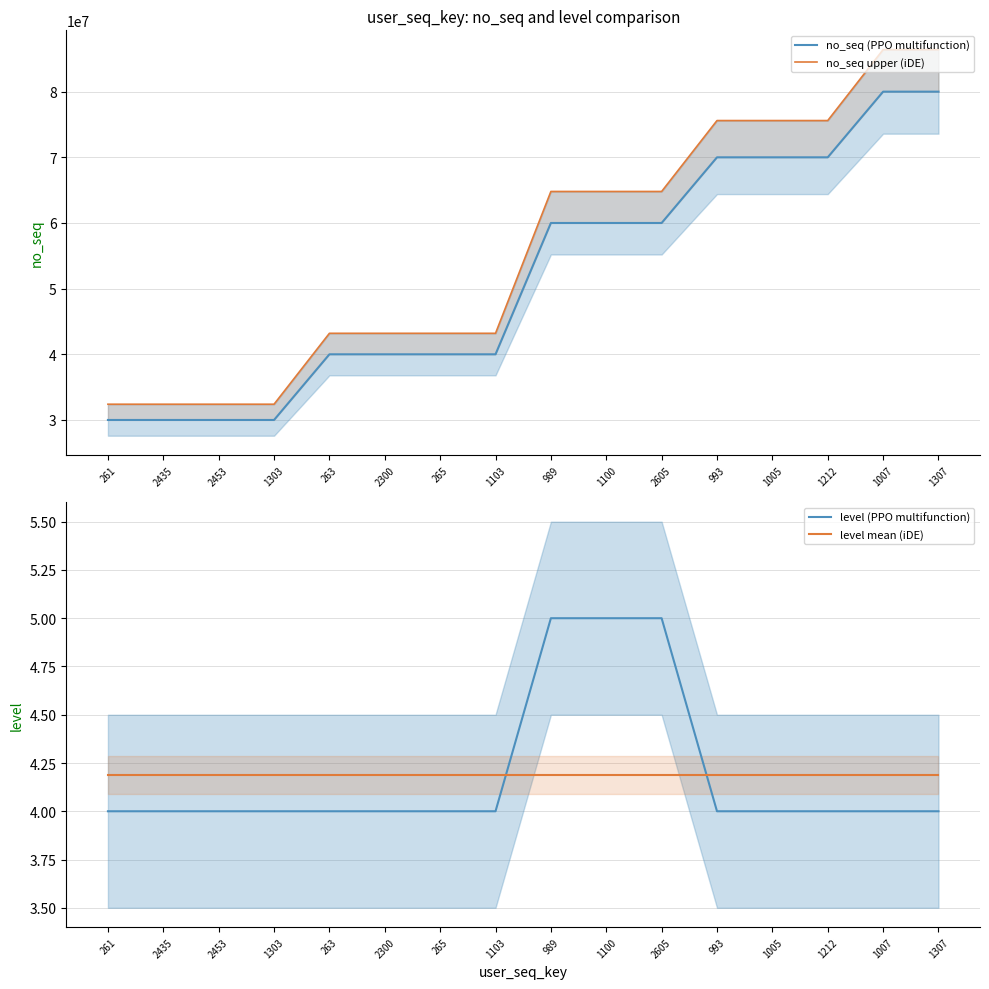

True or false: level (PPO multifunction) and no_seq (PPO multifunction) cross at least once.

False